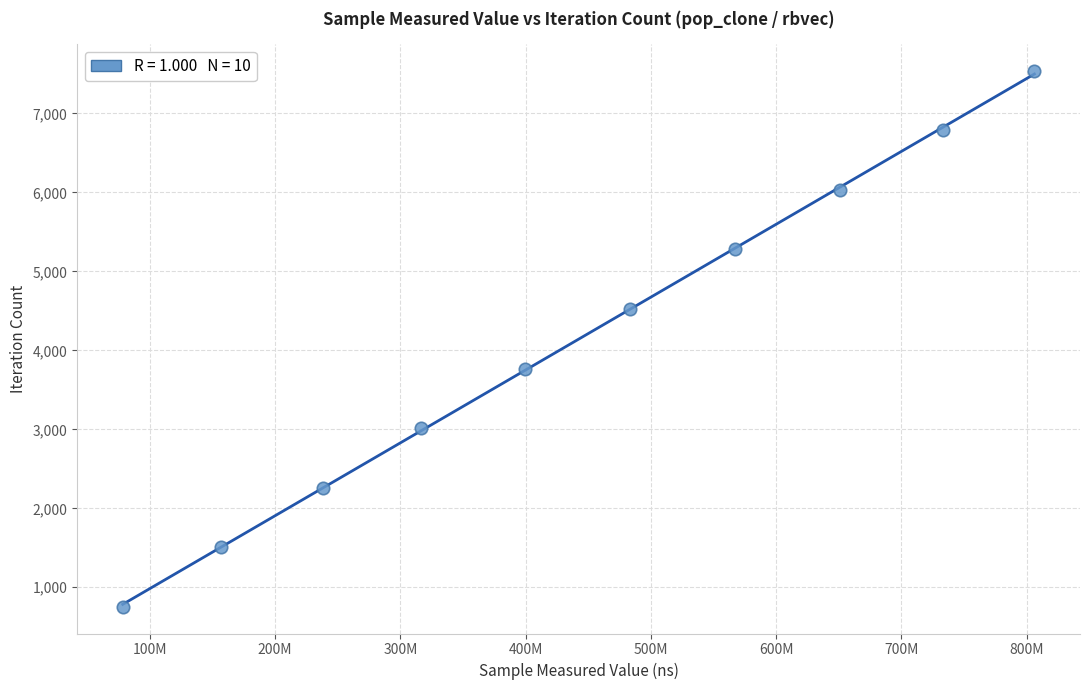

What is the average X value?

442907878